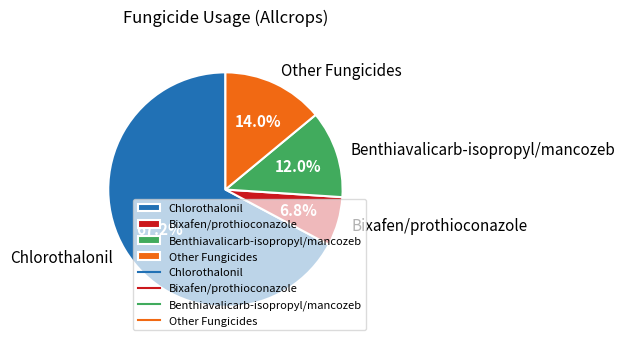

What is the ratio of the value at Benthiavalicarb-isopropyl/mancozeb to the value at Bixafen/prothioconazole?

1.8